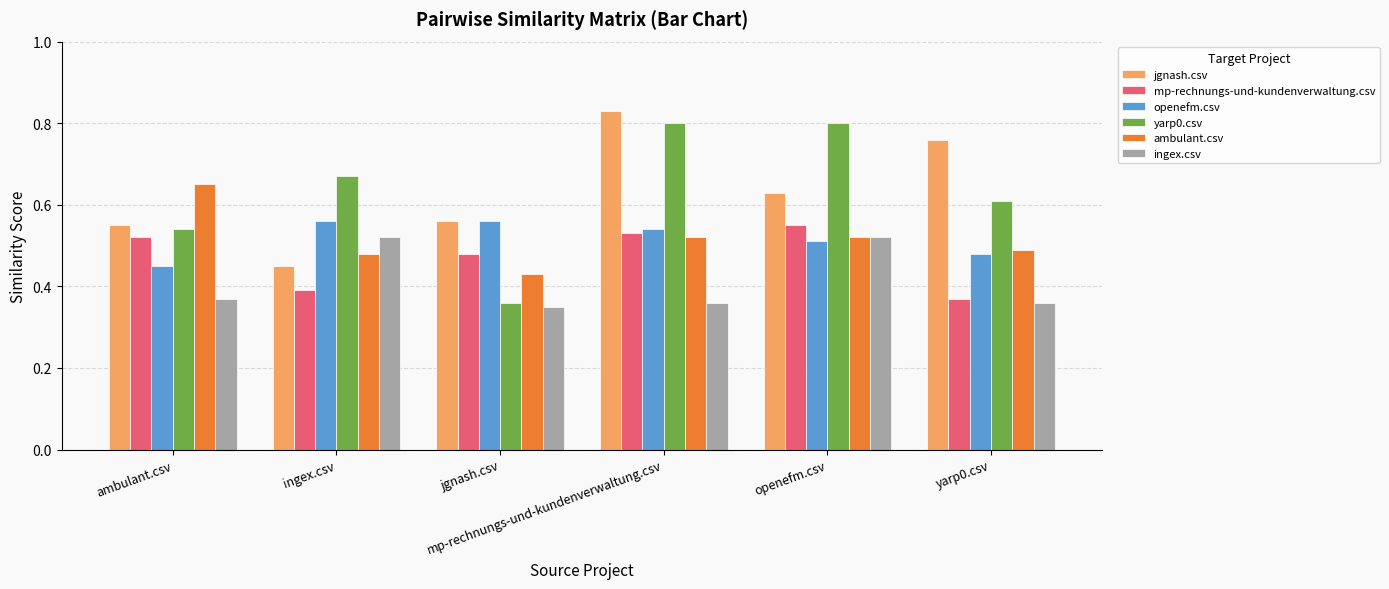

Rank the series by their maximum value, from highest to lowest.

jgnash.csv, yarp0.csv, ambulant.csv, openefm.csv, mp-rechnungs-und-kundenverwaltung.csv, ingex.csv